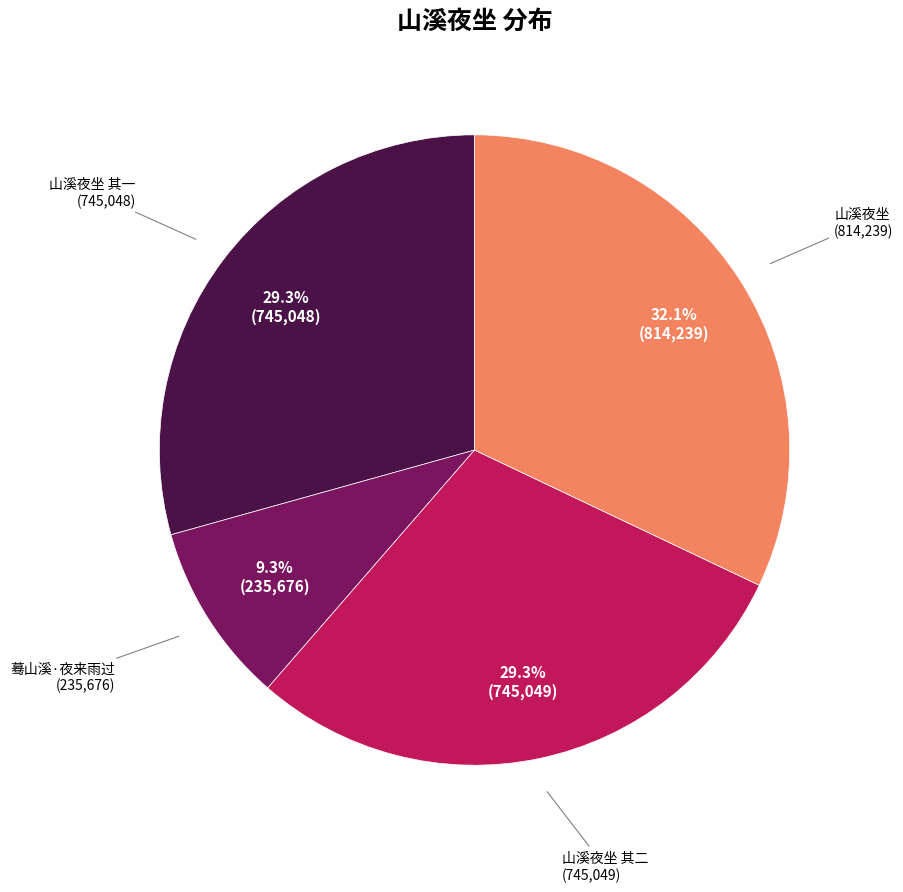

Is there a majority slice in this chart?

No